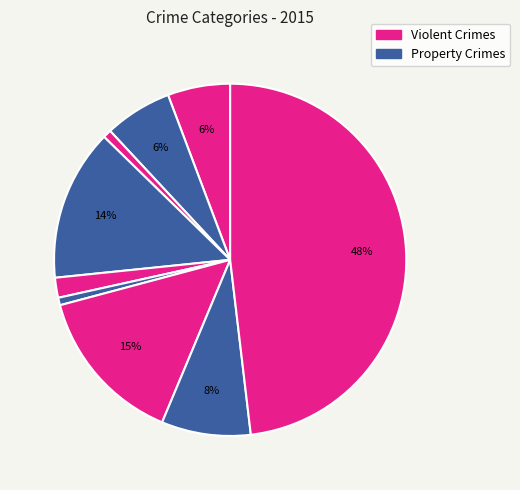

How many slices are in this pie chart?

9